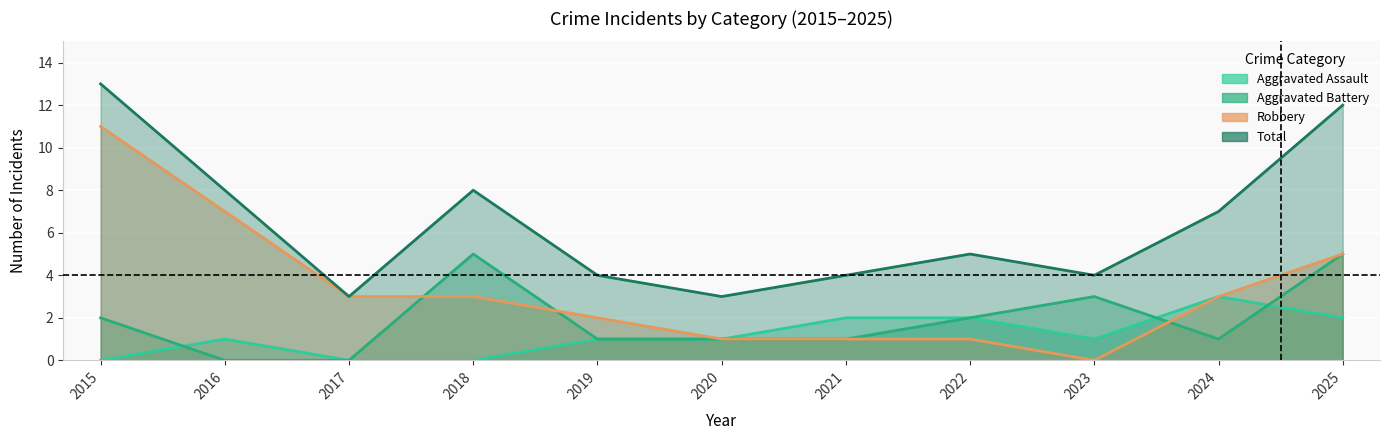

In Total, how many points are higher than both neighbors (excluding endpoints)?

2